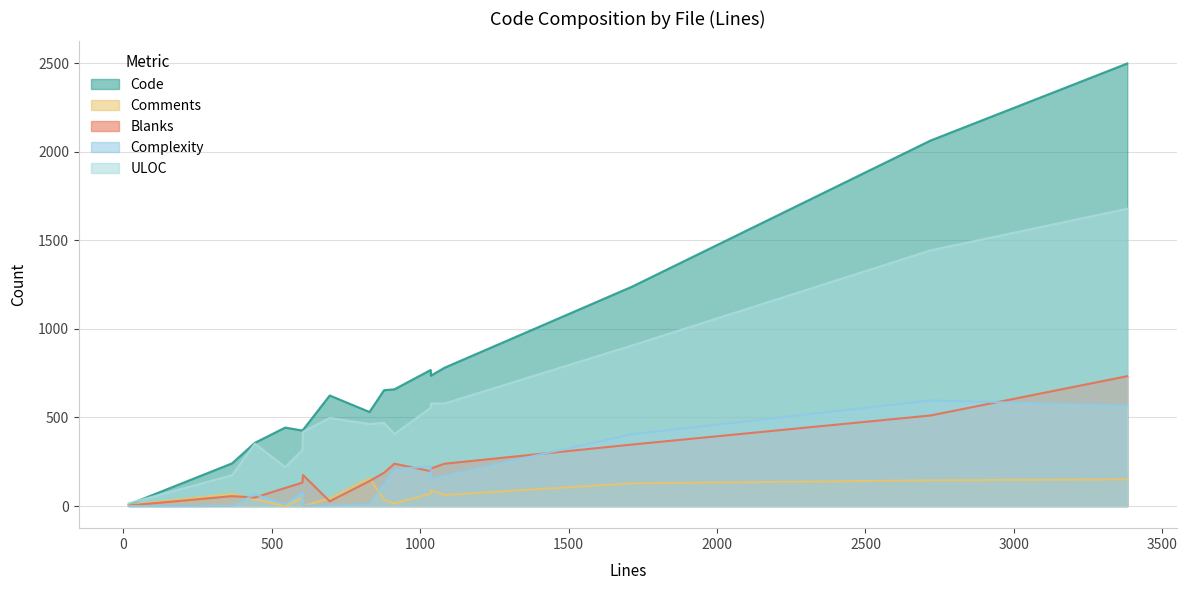

Which series has the widest spread of values?

Code